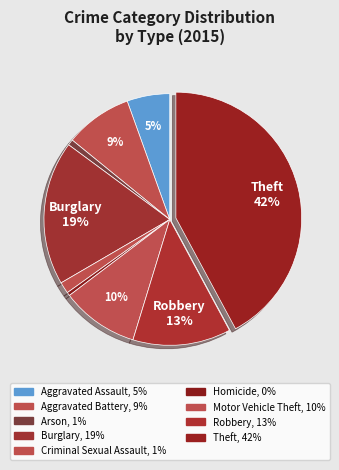

Is it true that Theft is 42% of the pie?

True